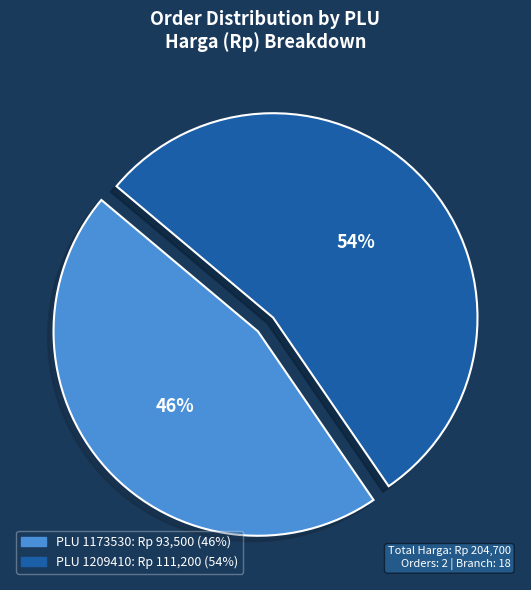

Is there any slice that represents more than half of the pie?

Yes